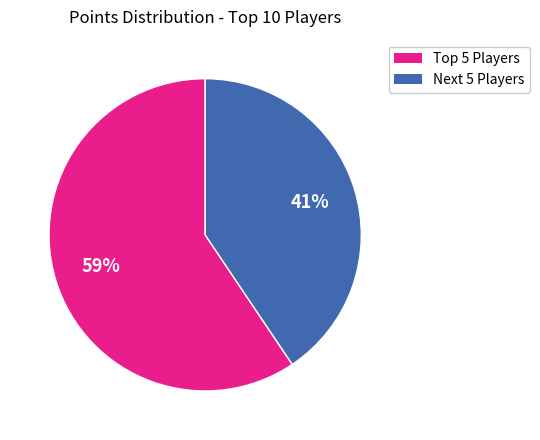

Count the number of slices in the pie.

2